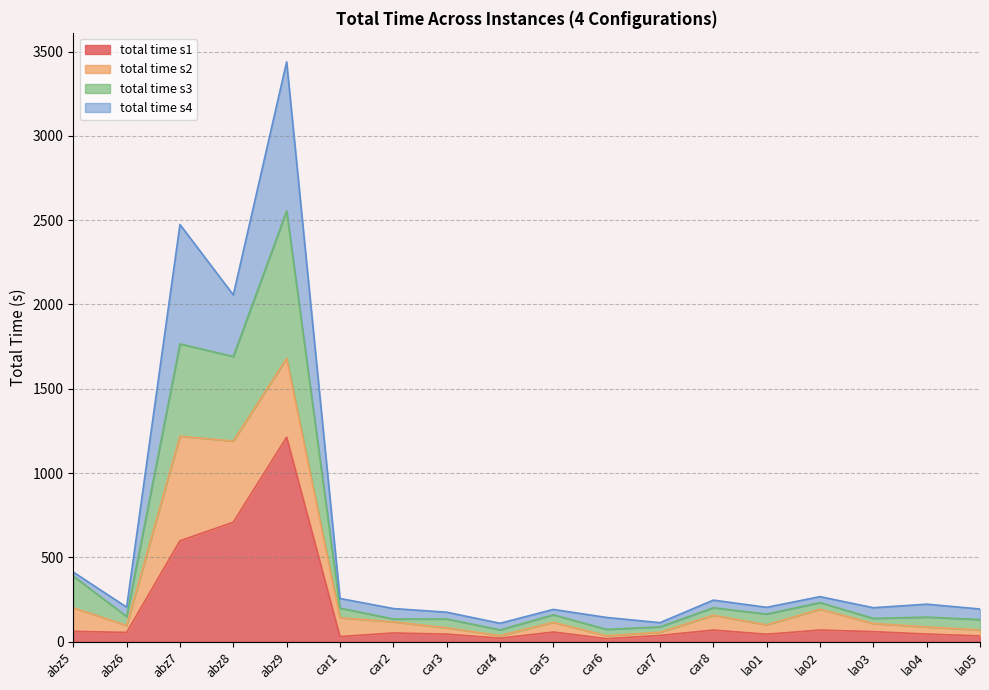

True or false: total_time_s4 and total_time_s3 intersect in this chart.

False